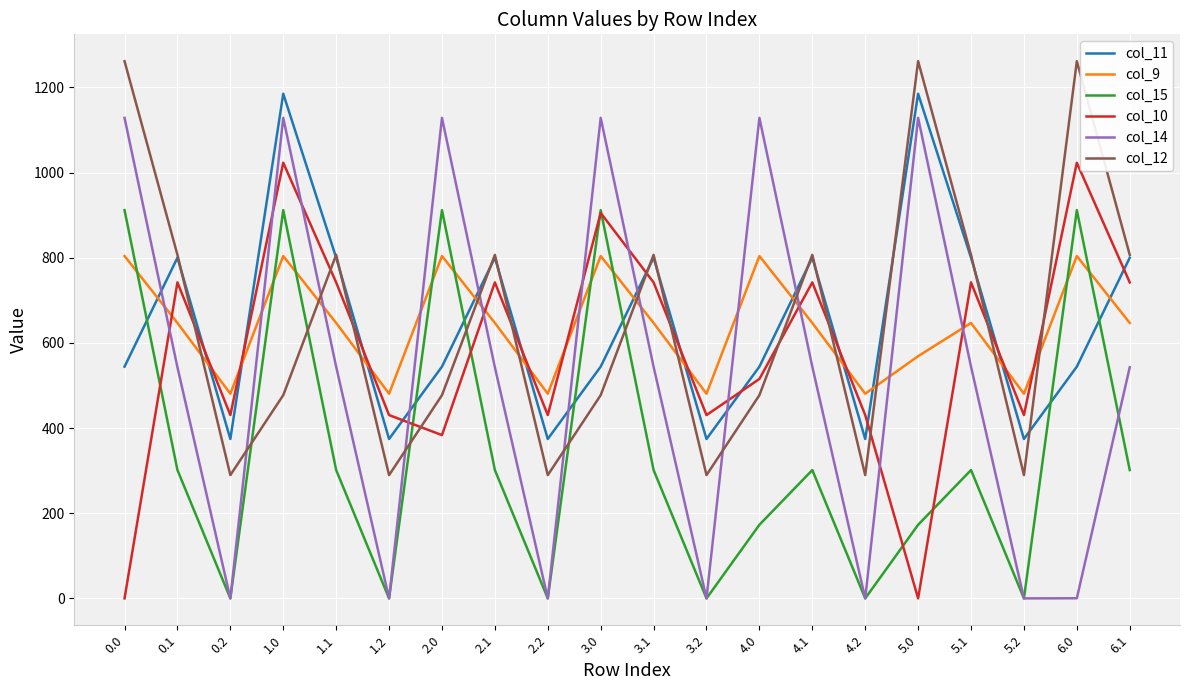

True or false: col_12 has more than 0 points higher than both neighbors.

True